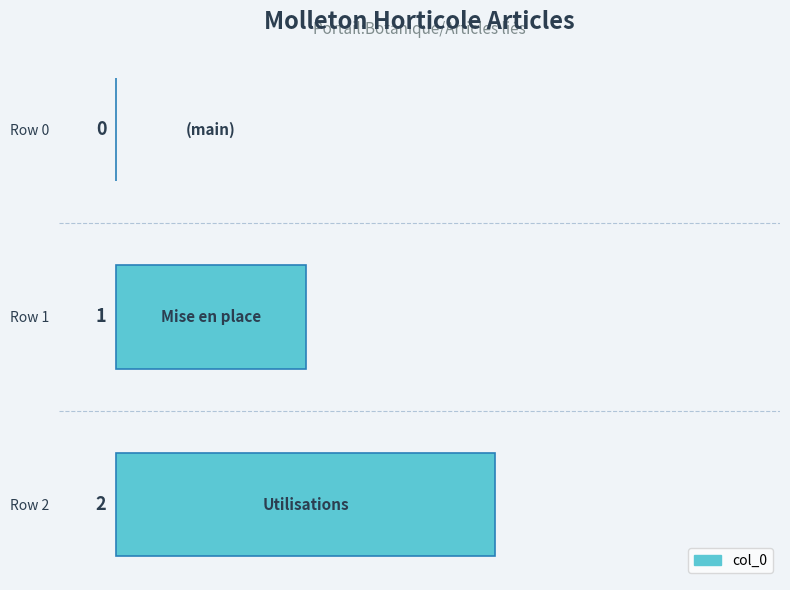

What is the change in value from Row 1 to Row 2?

+1